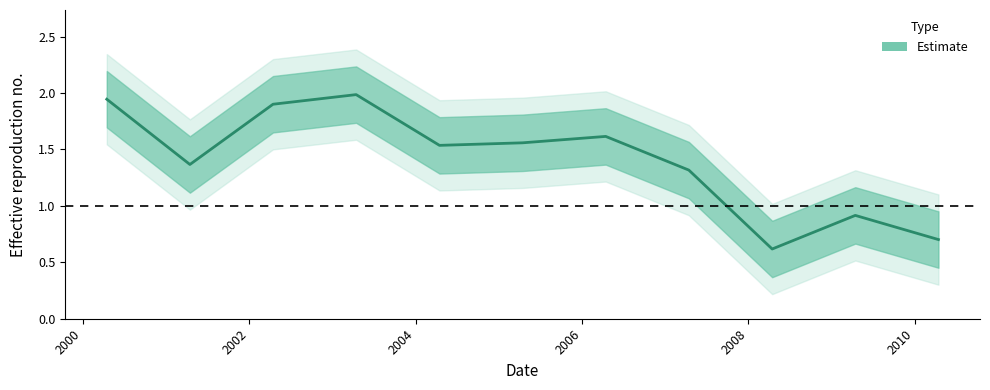

List the labels in order of value, smallest first.

2008-04-15, 2010-04-15, 2009-04-15, 2007-04-15, 2001-04-15, 2004-04-15, 2005-04-15, 2006-04-15, 2002-04-15, 2000-04-15, 2003-04-15